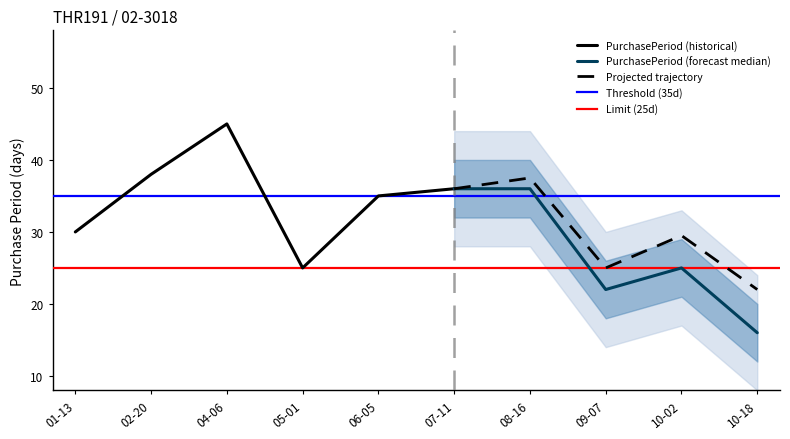

List the labels in order of Projected trajectory value, largest first.

08-16, 07-11, 10-02, 09-07, 10-18